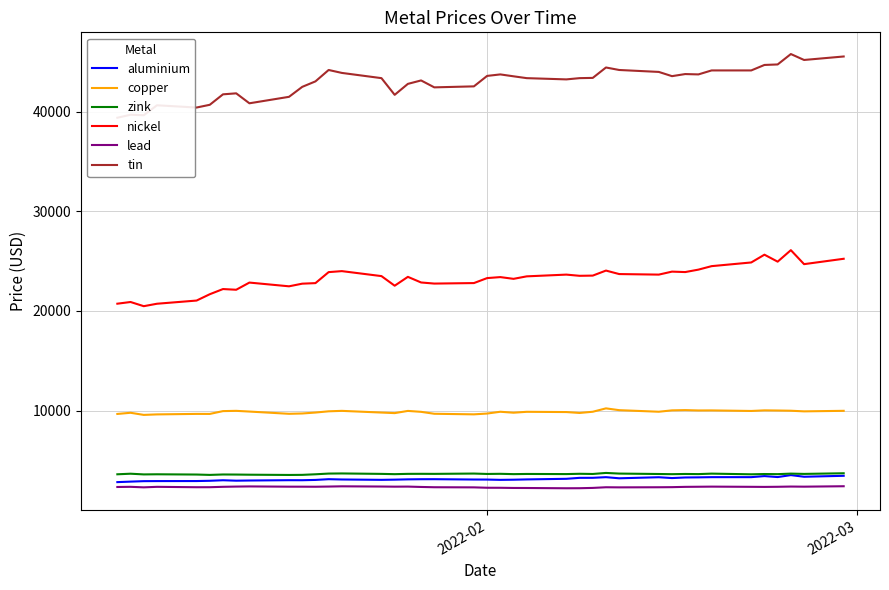

What is the highest value of the zink series?

3738.0